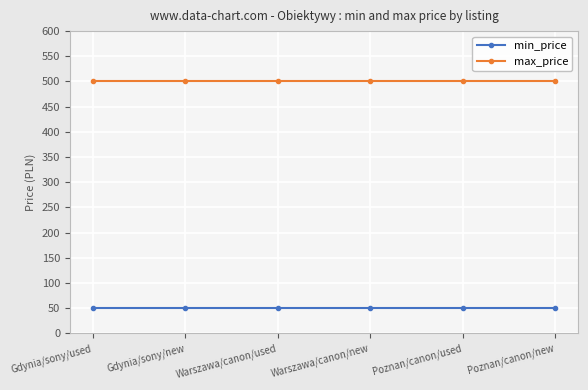

Does the chart display data point markers on the line(s)?

Yes